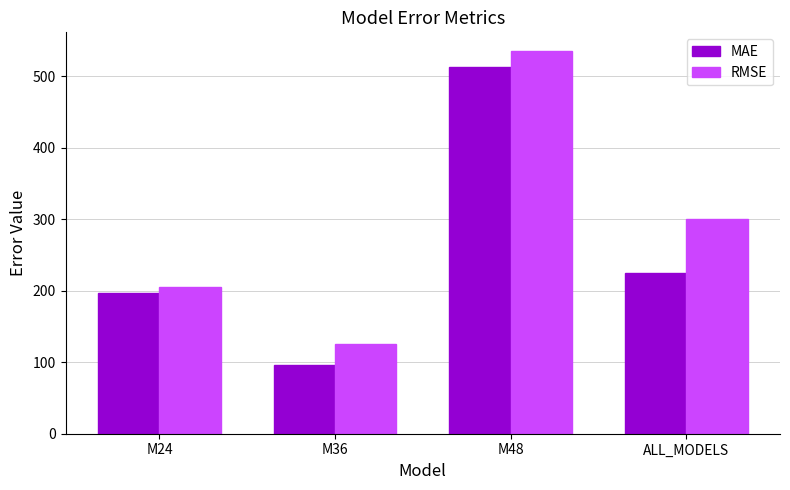

At which label does RMSE reach its peak?

M48